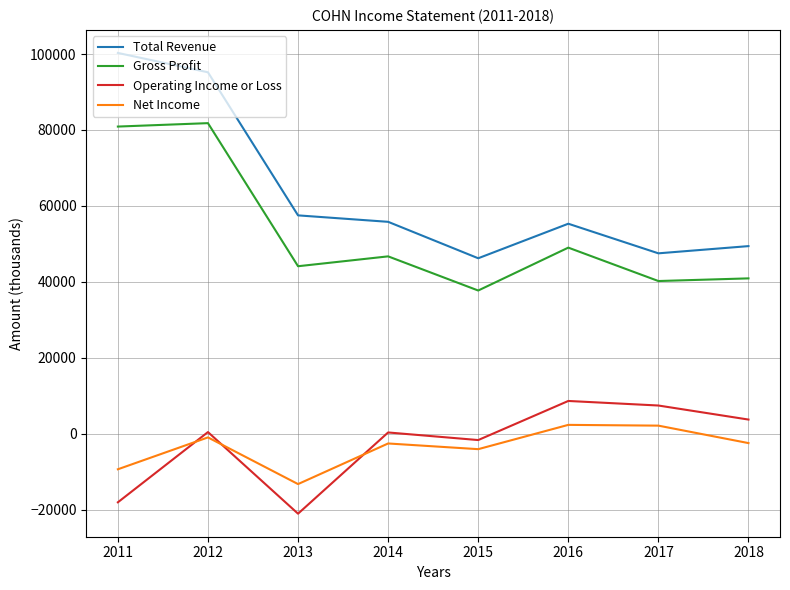

How many interior local valleys does the Total Revenue series have?

2